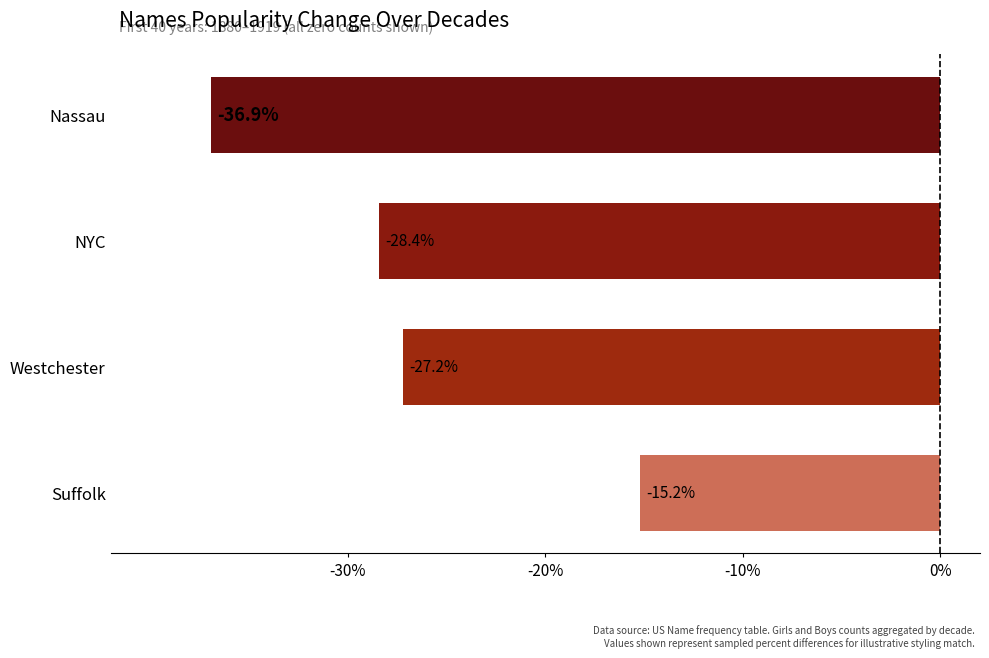

True or false: the data shows -28.4 at NYC.

True